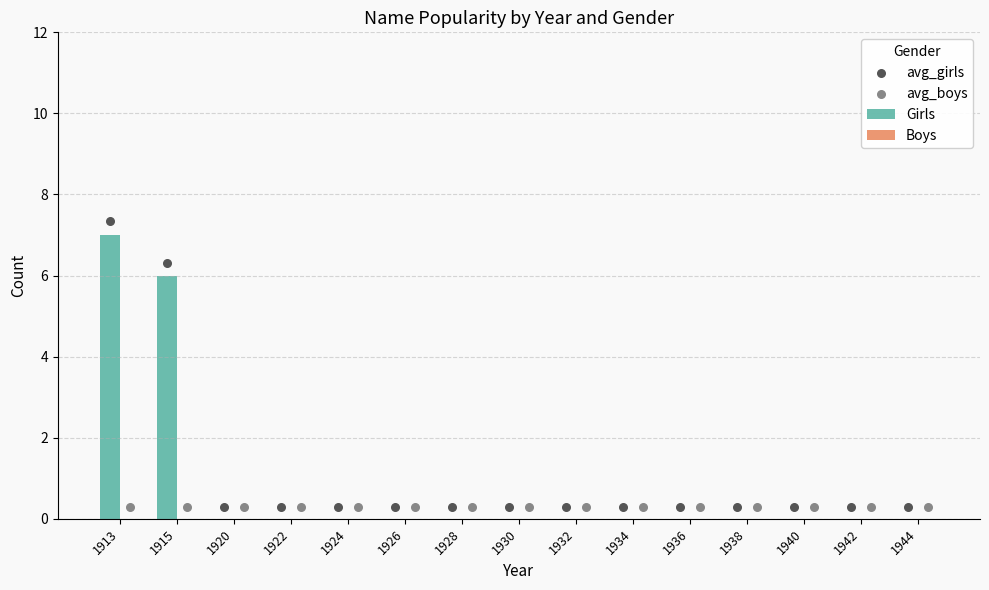

At how many categories does at least one series exceed 7?

1